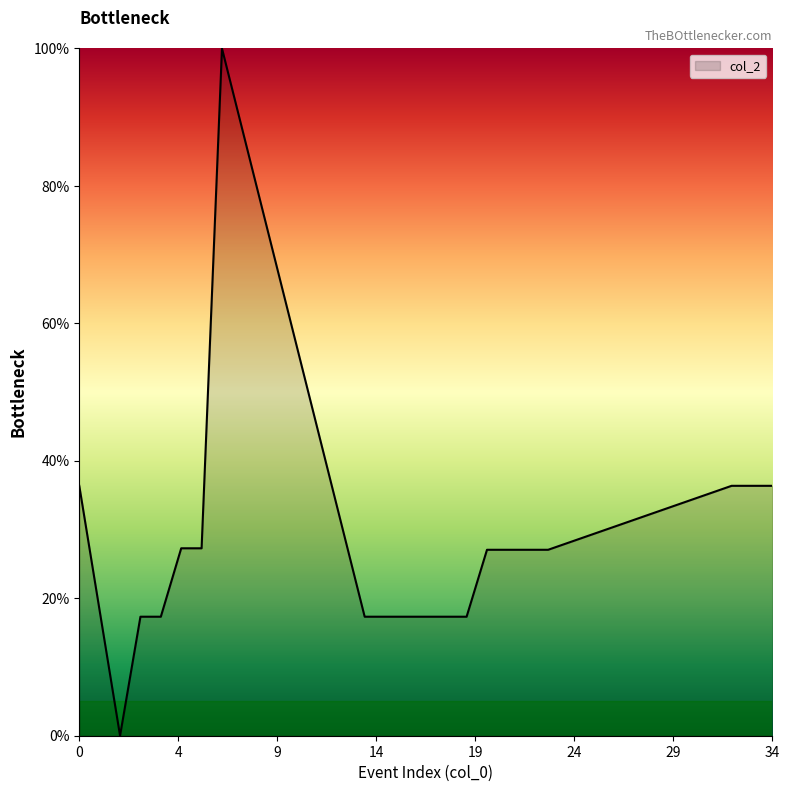

What is the difference between the maximum and minimum values?

100.0